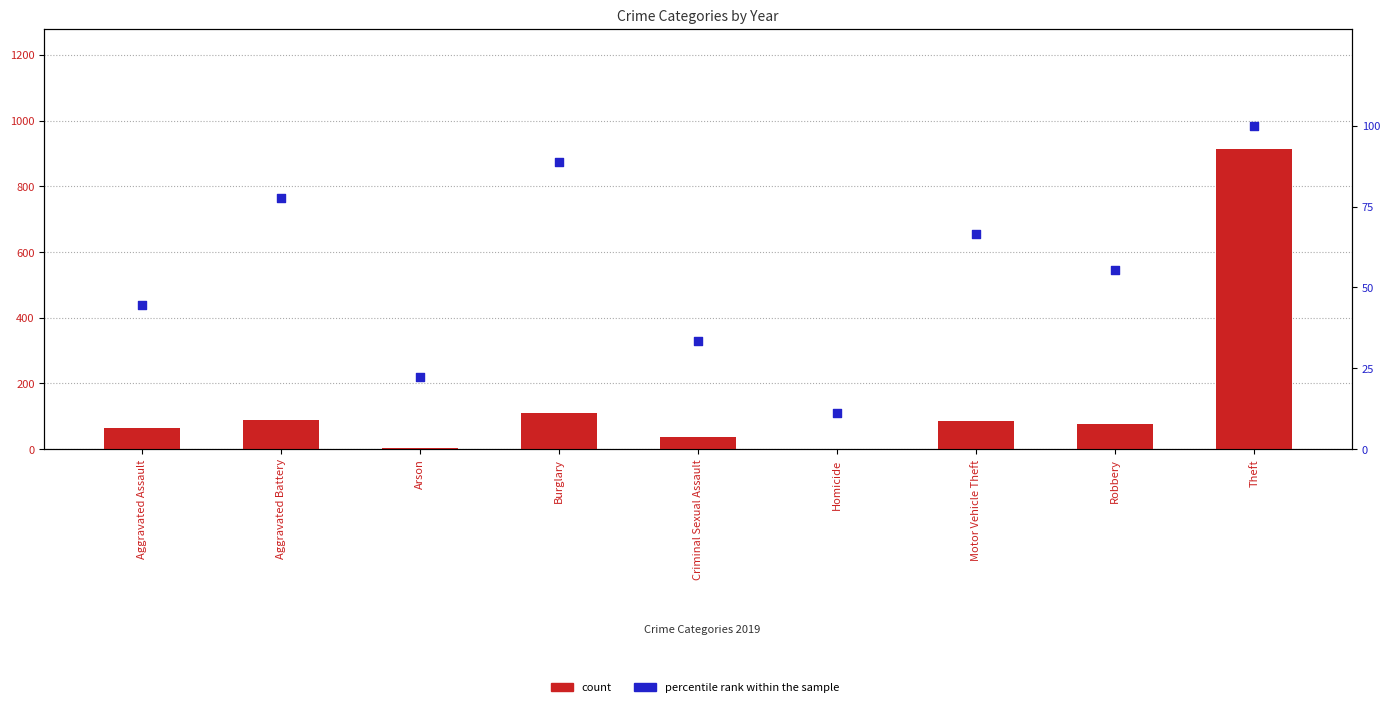

Which series has the largest Y range (max minus min)?

count